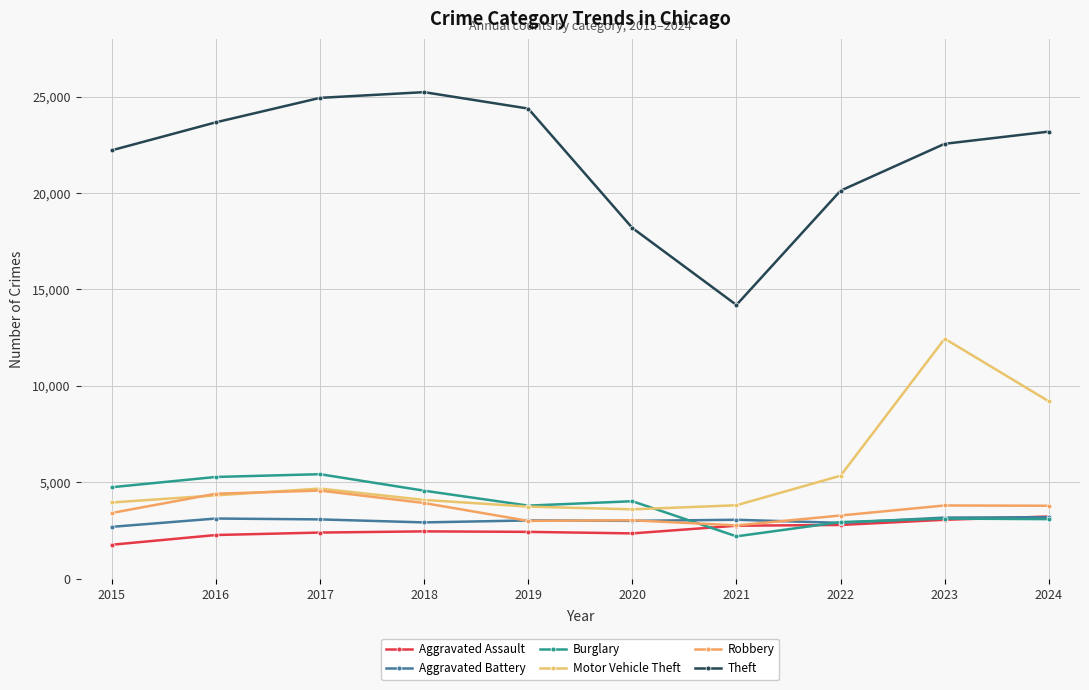

At 2015, list the series in order from largest to smallest.

Theft, Burglary, Motor Vehicle Theft, Robbery, Aggravated Battery, Aggravated Assault